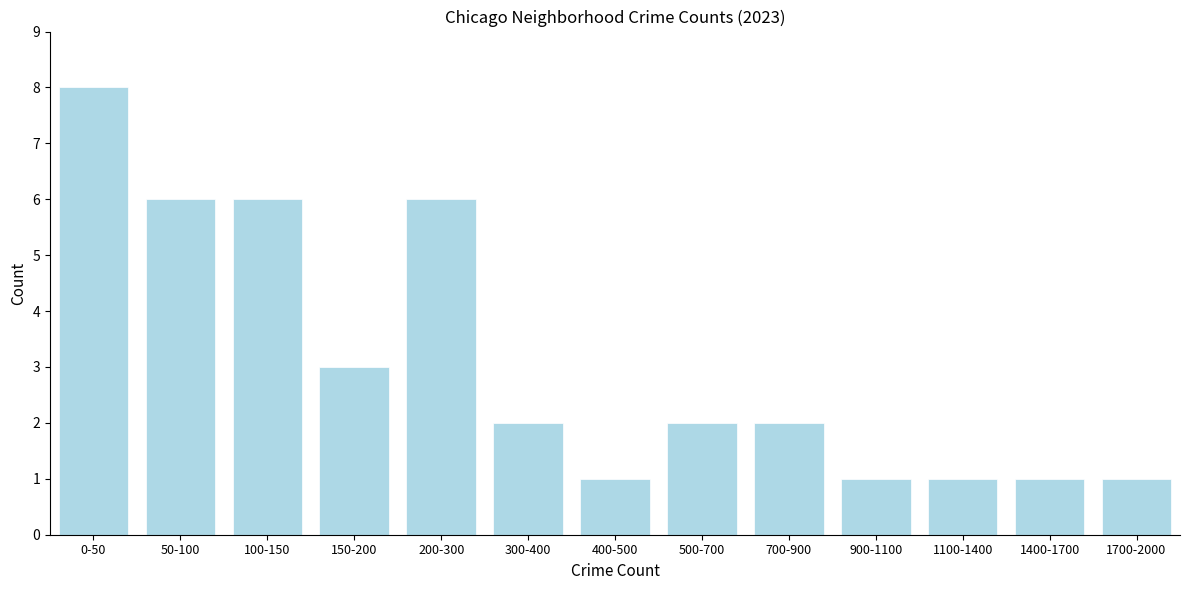

Reading right to left, transcribe all the data shown in this chart.

1	1	1	1	2	2	1	2	6	3	6	6	8